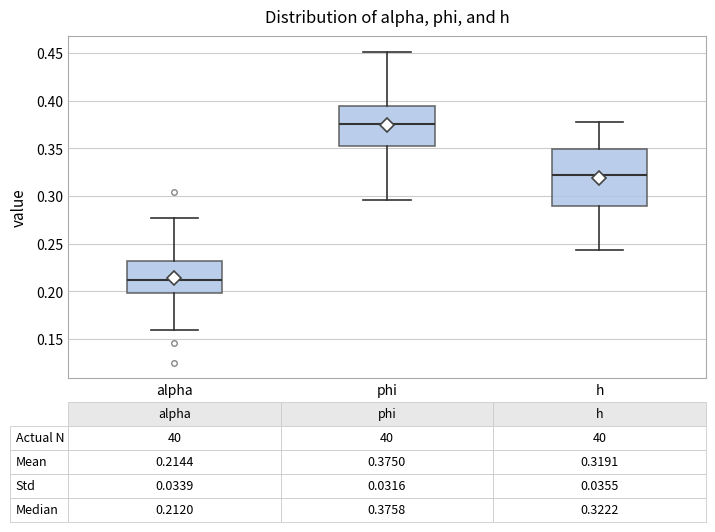

Which box has the highest median line?

phi